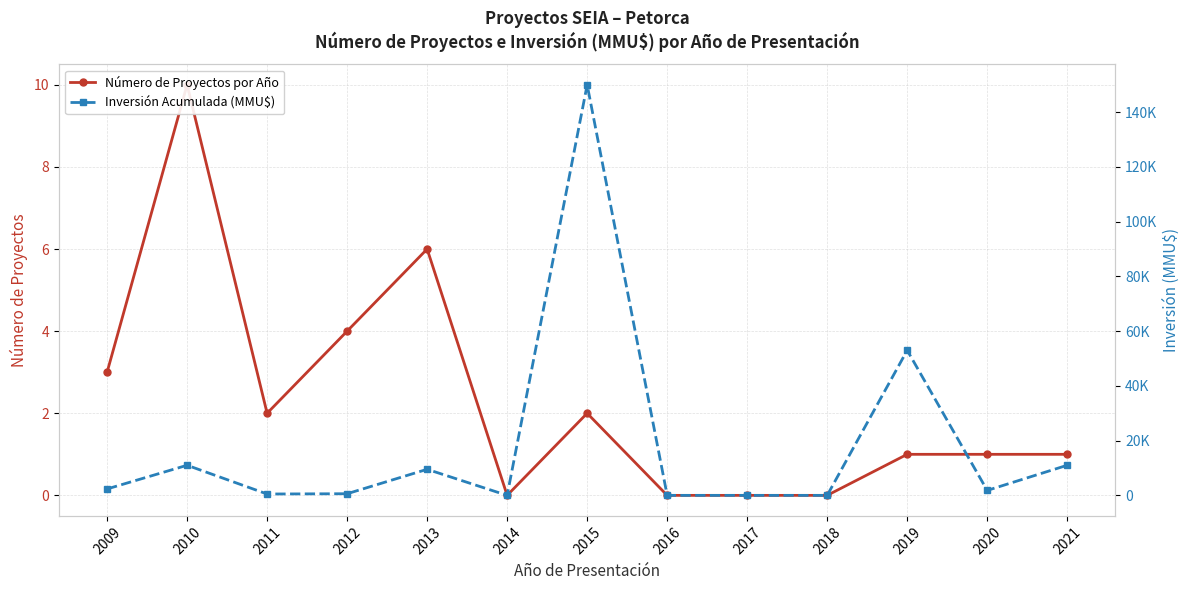

At how many categories does at least one series exceed 85690?

1